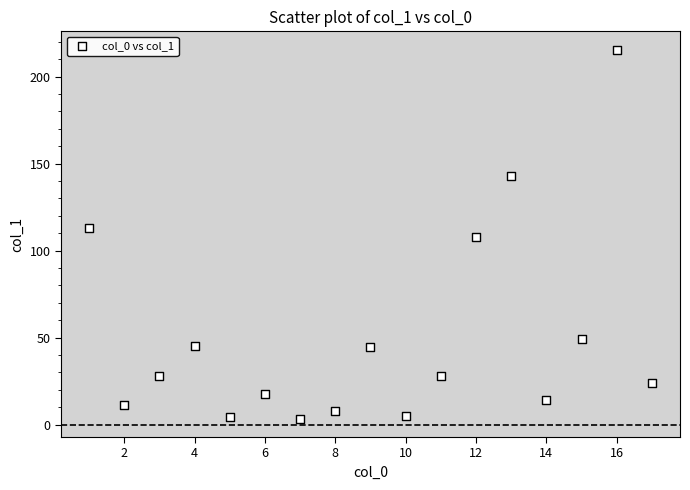

What is the range of Y values (max minus min)?

211.9